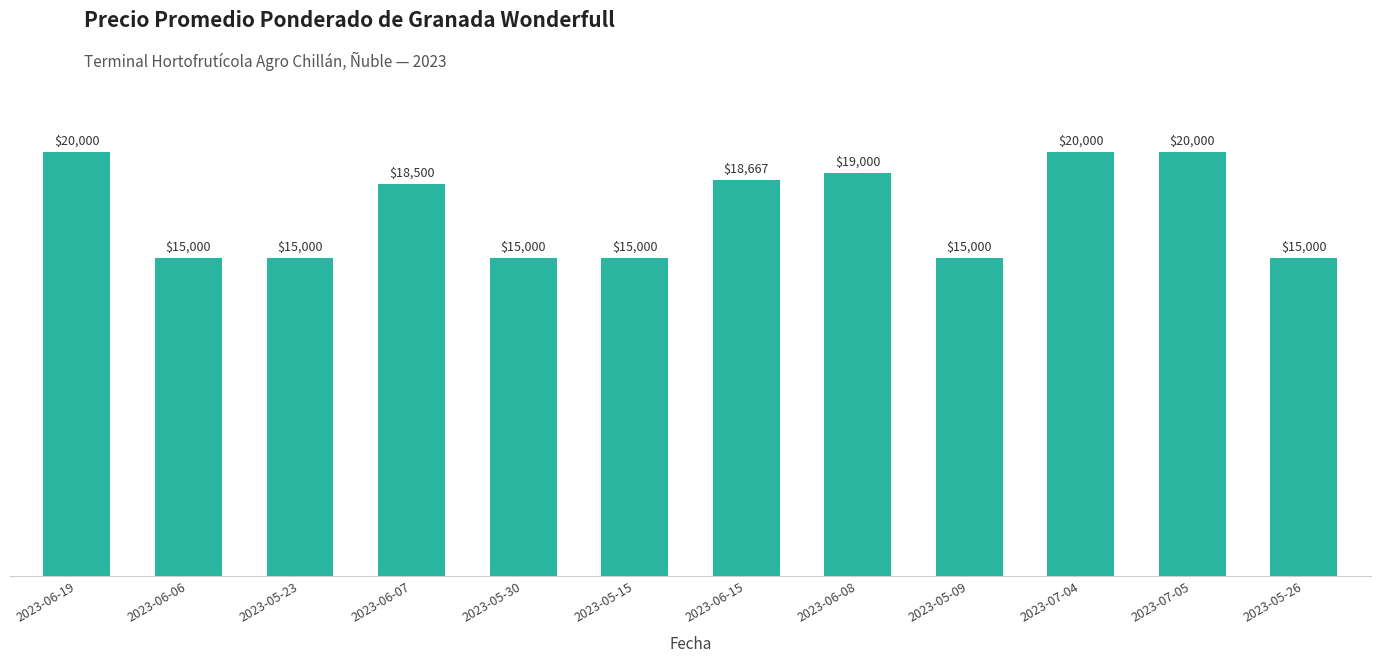

Reading right to left, list all the values displayed in this chart.

15000	20000	20000	15000	19000	18667	15000	15000	18500	15000	15000	20000